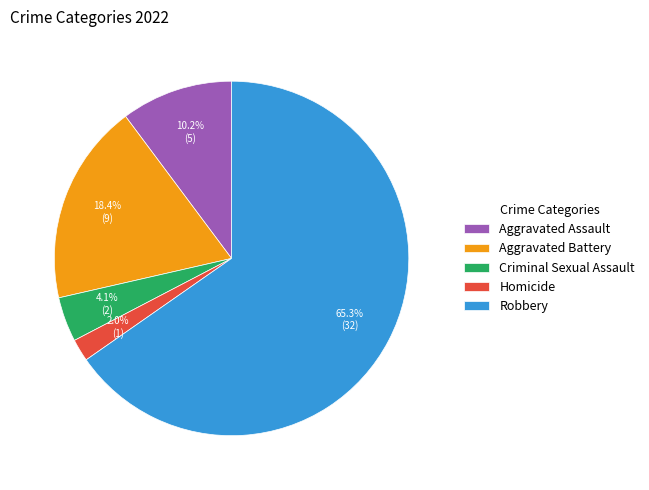

What is the ratio of the value at Aggravated Battery to the value at Aggravated Assault?

1.8